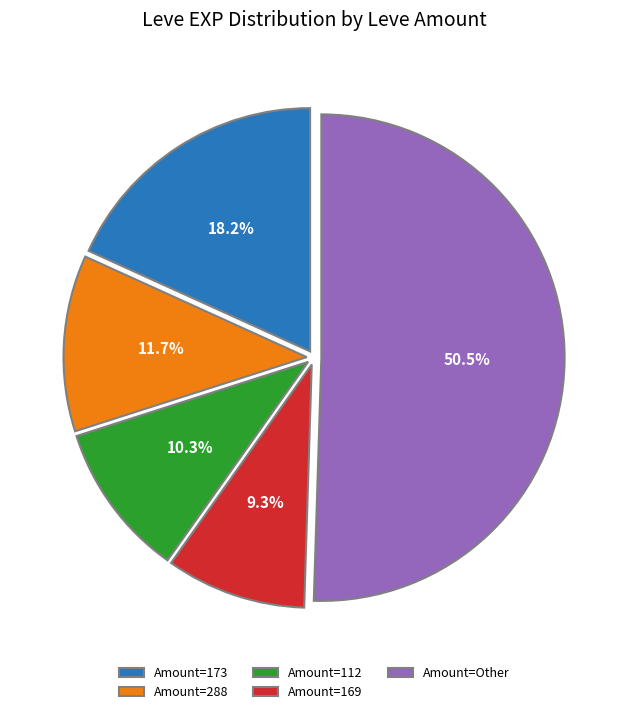

To the nearest percent, what is the average slice percentage?

20%